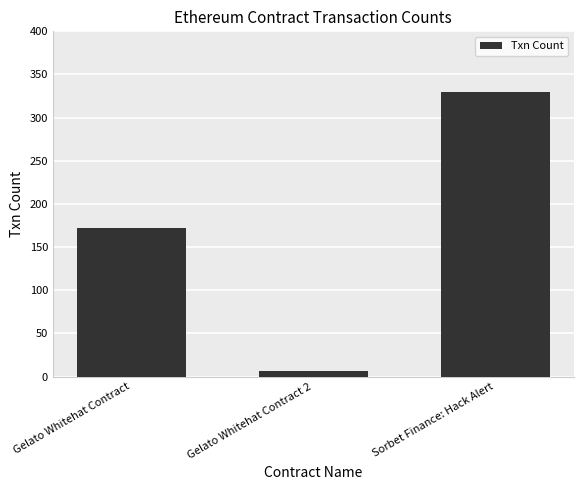

Which has a higher value, Gelato Whitehat Contract 2 or Gelato Whitehat Contract?

Gelato Whitehat Contract